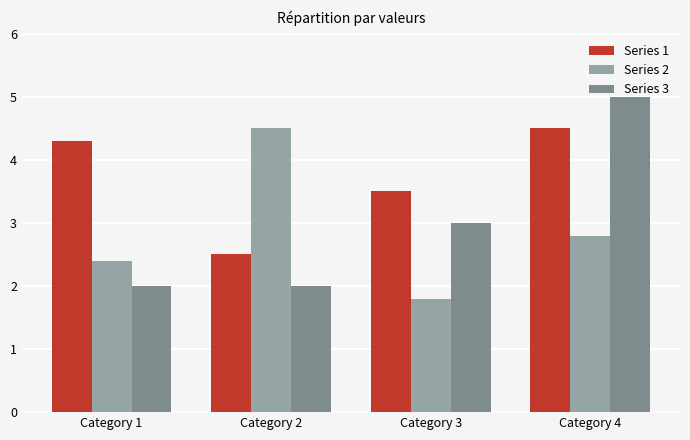

Does the chart contain any negative values?

No